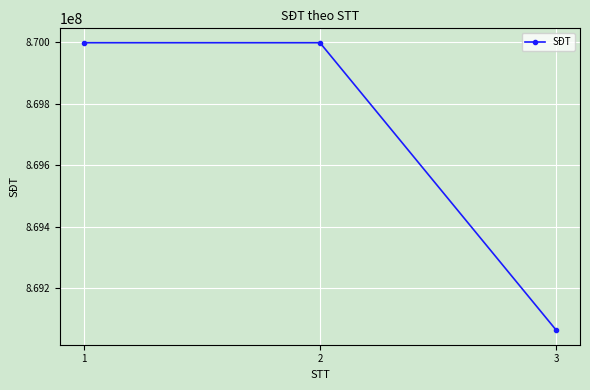

Between 3 and 1, which is larger?

1